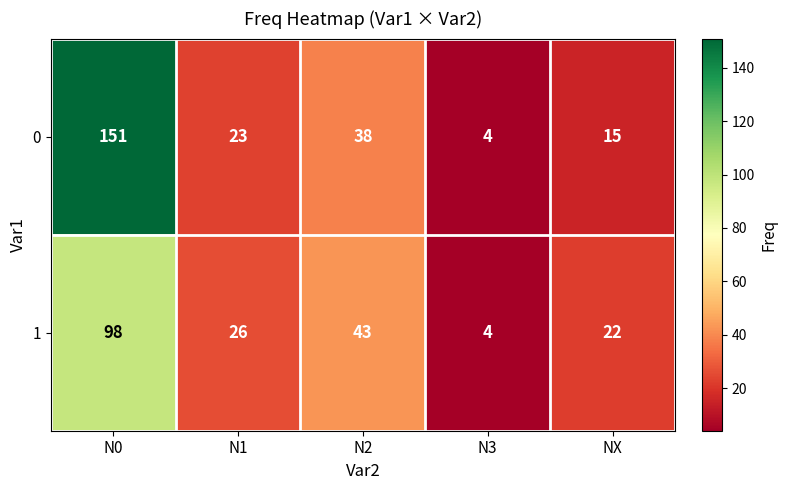

True or false: 0 has a value of 23 at N1.

True